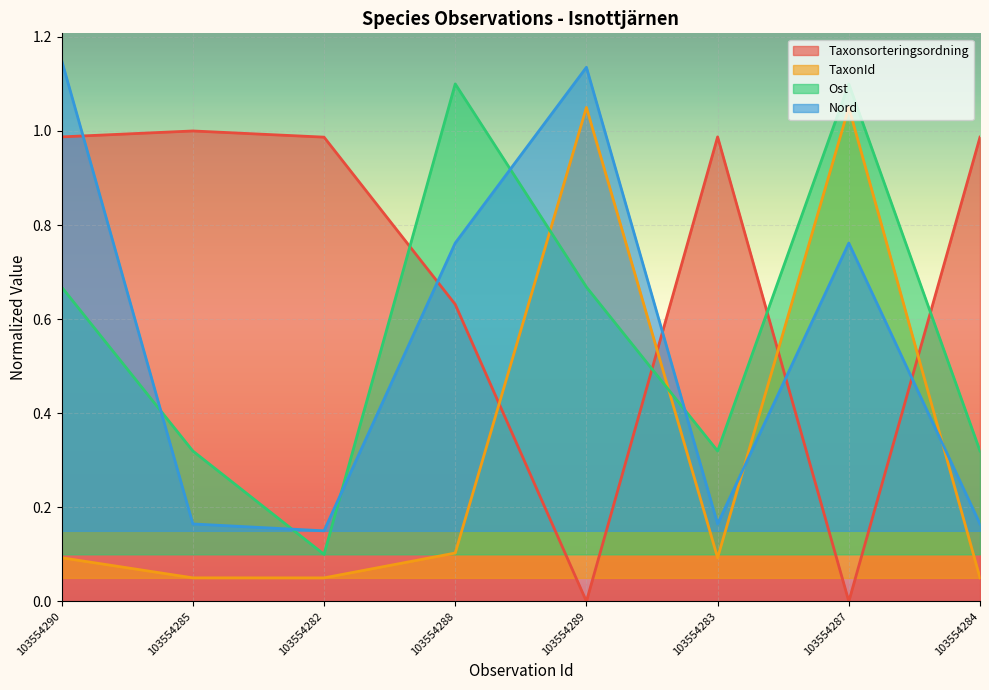

Is the value of Nord at 103554289 greater than the value of Taxonsorteringsordning at 103554289?

Yes